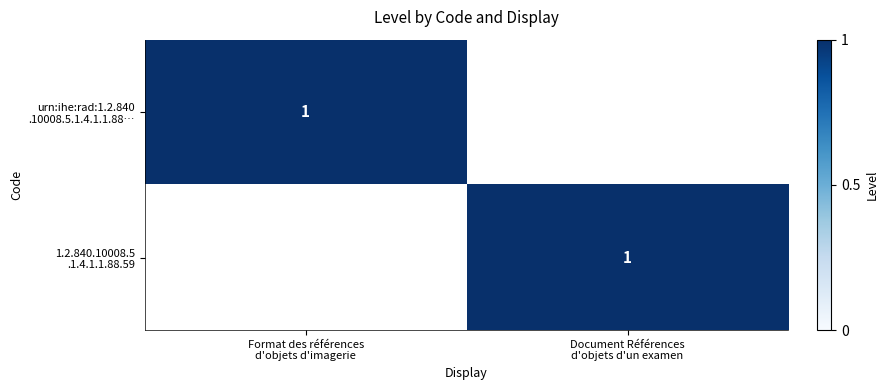

What is the total value across all series at Document Références
d'objets d'un examen?

1